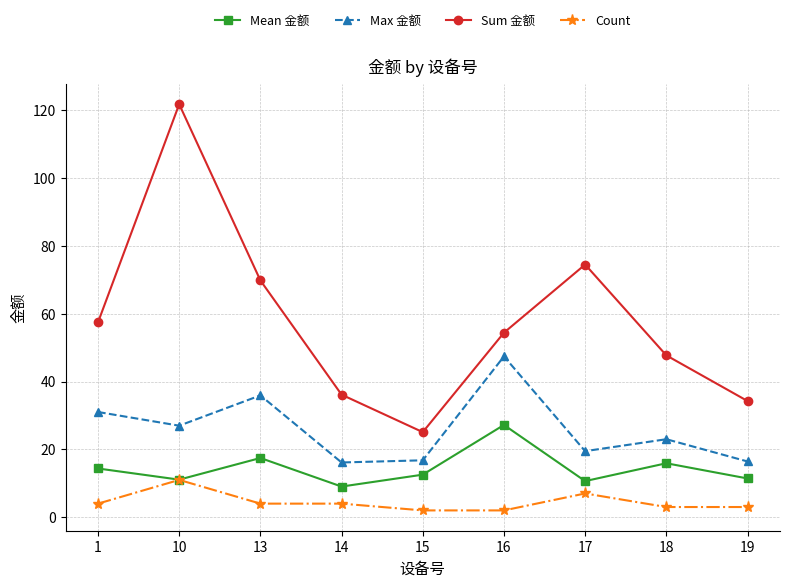

Between 14 and 16, which series saw the biggest shift?

Max 金额